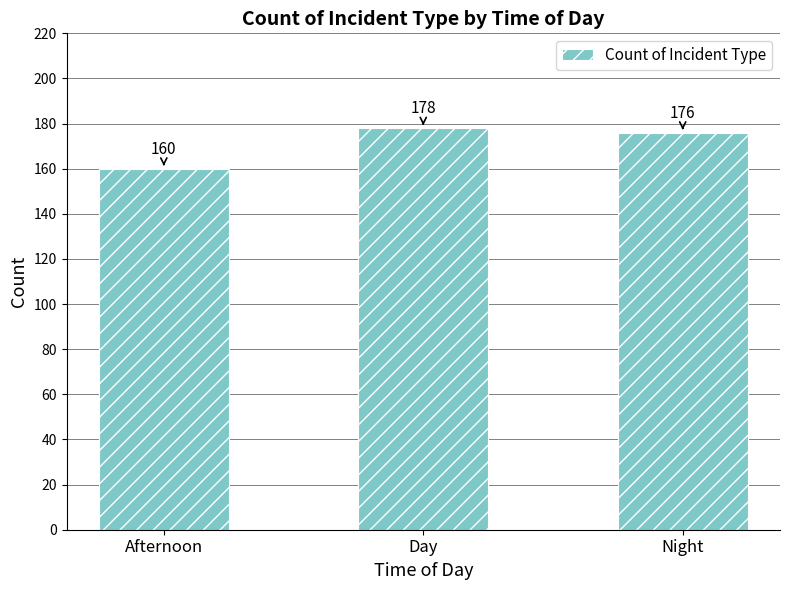

What is the change in value from Afternoon to Day?

+18